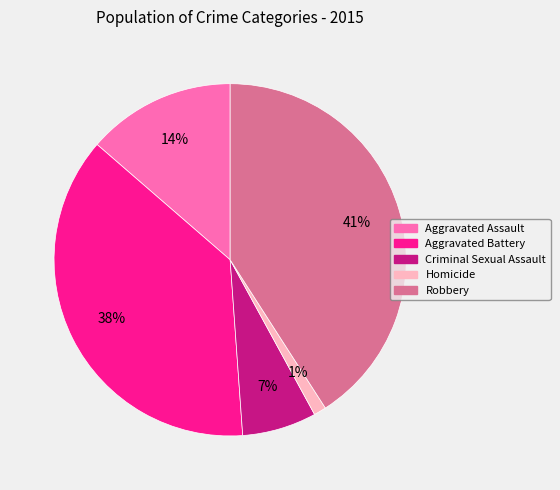

To the nearest percent, what is the difference between the largest and smallest slice percentages?

40%